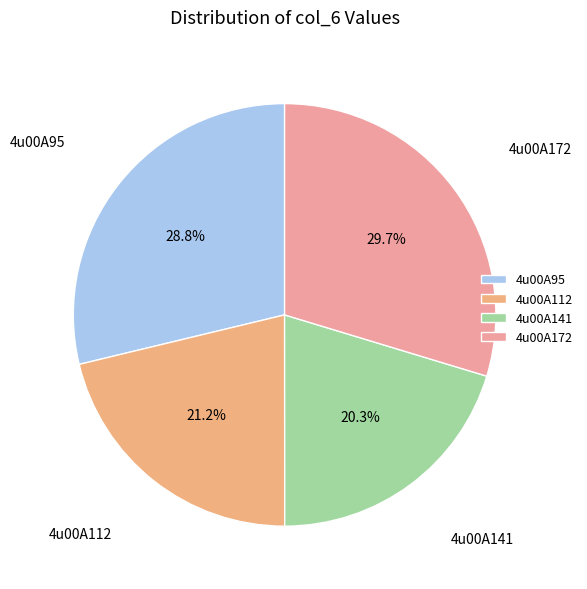

How many slices are in this pie chart?

4